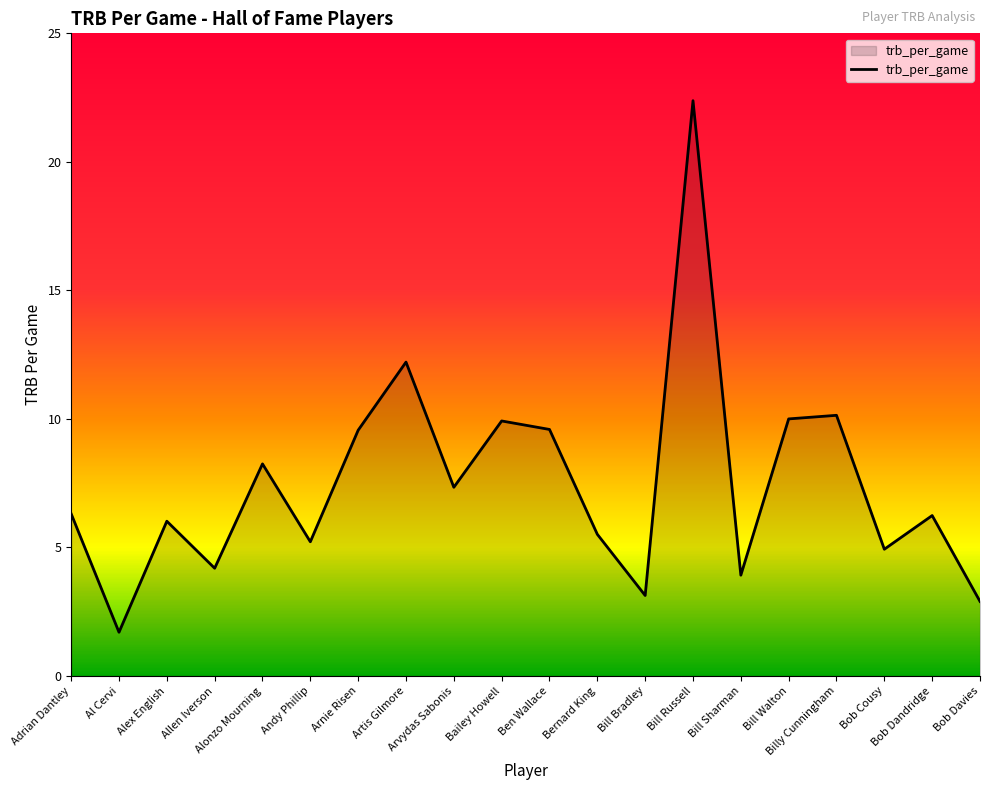

What is the difference between the second highest and minimum values?

10.5